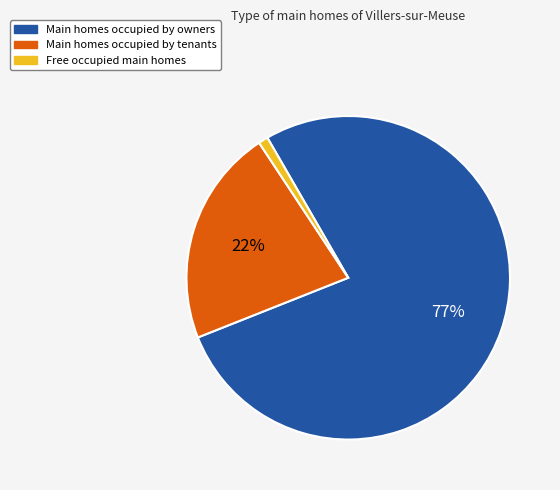

To the nearest percent, what is the average slice percentage?

33%